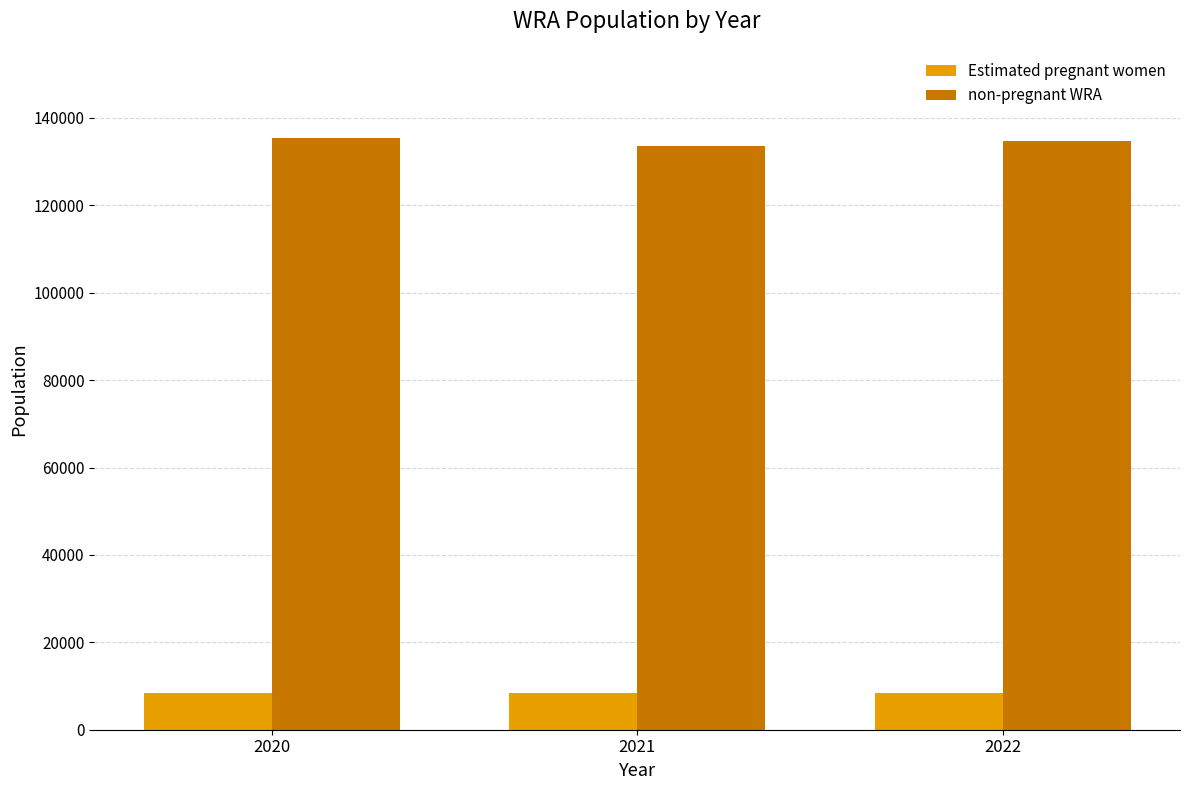

At how many categories does at least one series exceed 60652?

3